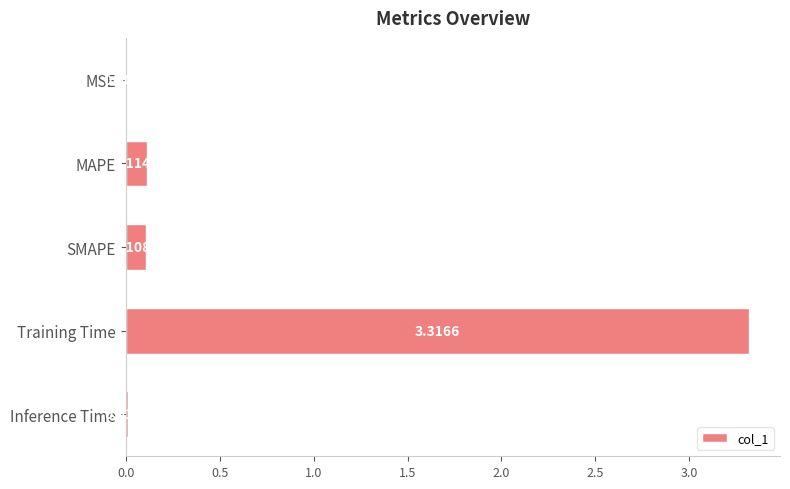

At which category does the chart reach its peak across all series?

Training Time